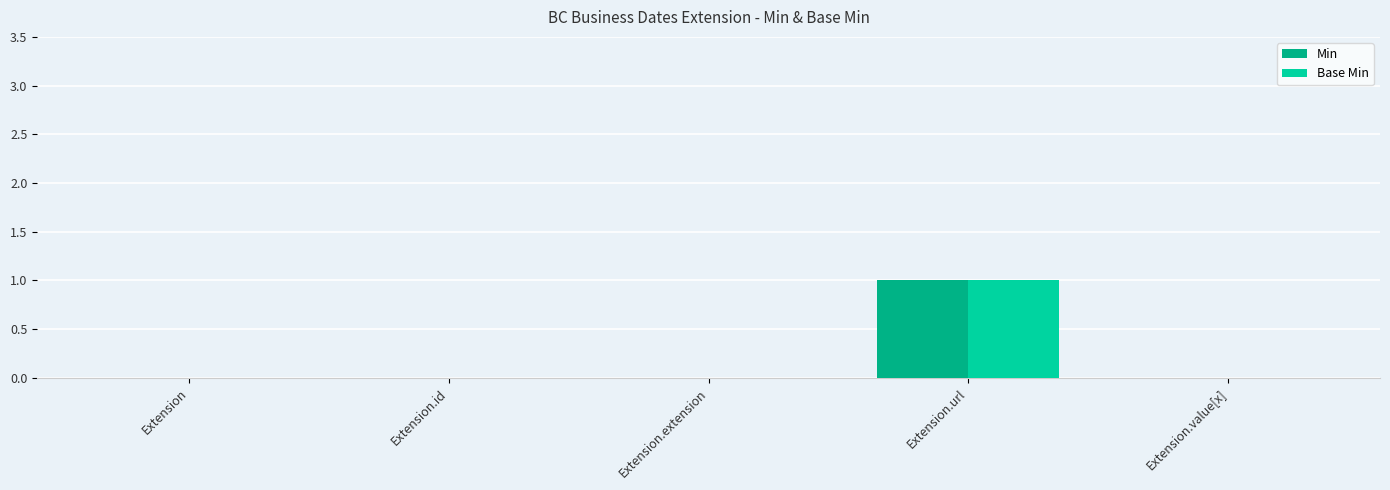

The Base Min series shows 0 at Extension.extension. True or false?

True